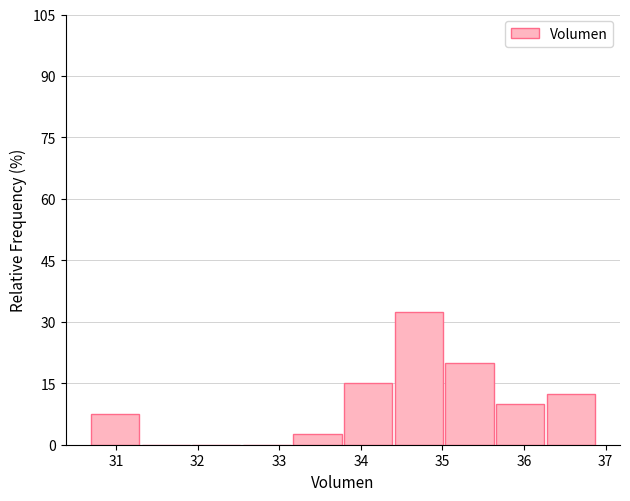

Reading left to right, list every bar in this chart as the range it spans on the x-axis followed by its height. Neither the bar edges nor the heights are printed on the chart, so give them approximately, as read against the axes.

30.7 to 31.3: 8
31.3 to 31.9: 0
31.9 to 32.6: 0
32.6 to 33.2: 0
33.2 to 33.8: 2
33.8 to 34.4: 16
34.4 to 35.0: 32
35.0 to 35.7: 20
35.7 to 36.3: 10
36.3 to 36.9: 12